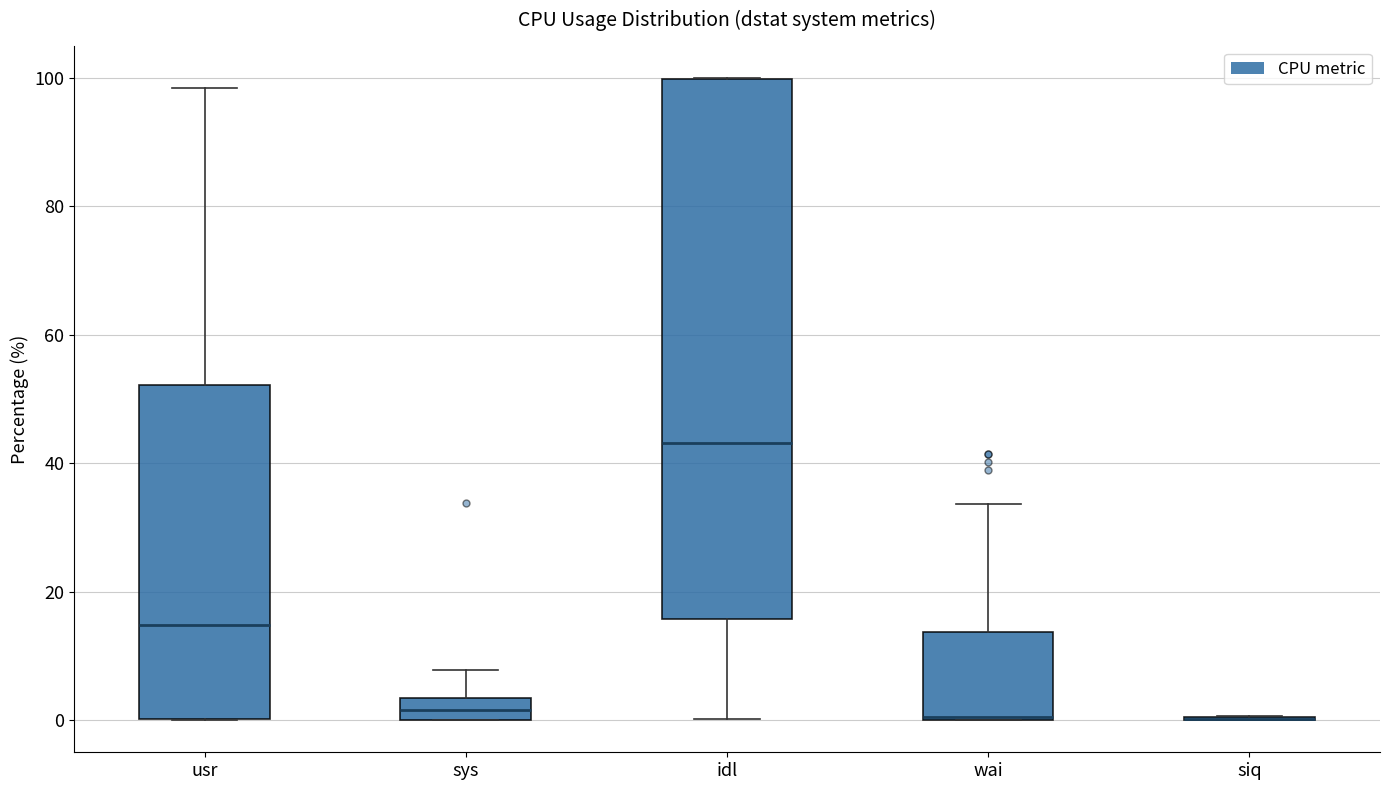

Where does the median line of the box for sys sit on the y-axis? The values are not printed on the chart, so give them approximately, as read against the axis.

2